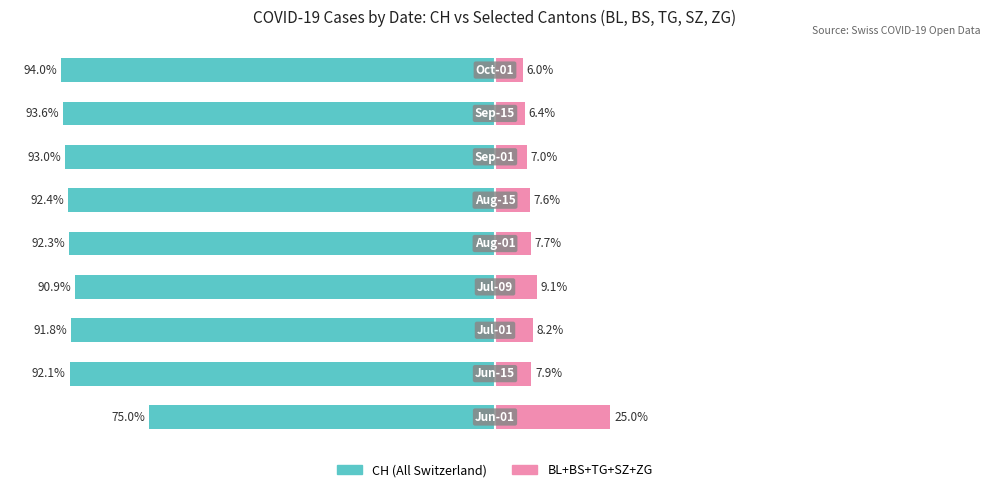

Which has a higher value, 4 or 6?

4